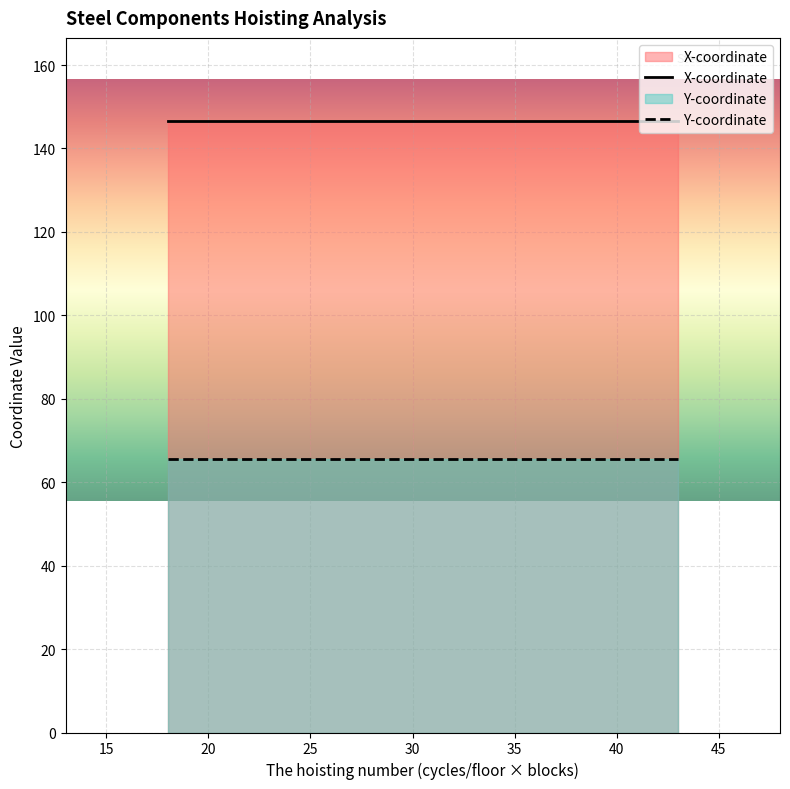

What is the value of the Y-coordinate point at the 1st from the left?

65.5